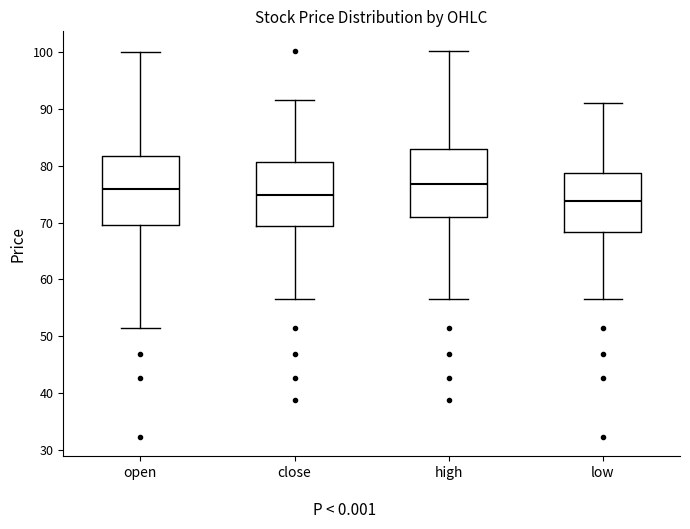

Reading left to right, read every box against the y-axis: the position of its median line, the range the box covers, and the ends of its whiskers. The values are not printed on the chart, so give them approximately, as read against the axis.

open: median 76, box 70 to 82, whiskers 51 to 100
close: median 75, box 69 to 81, whiskers 57 to 92
high: median 77, box 71 to 83, whiskers 57 to 100
low: median 74, box 68 to 79, whiskers 57 to 91